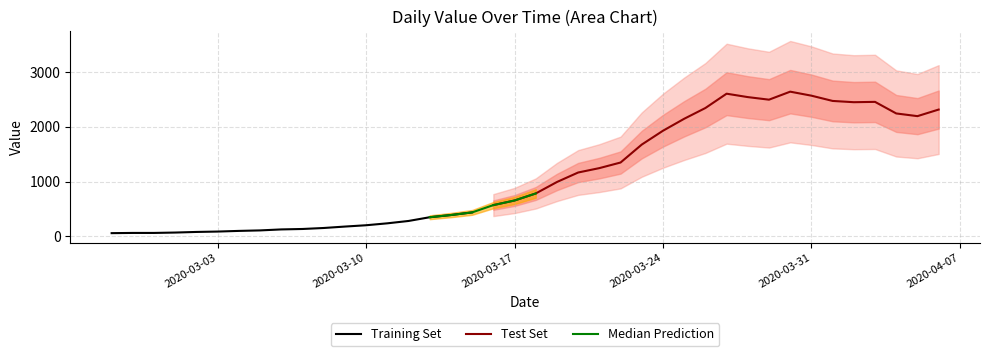

What is the label of the 30th point from the right?

2020-03-08